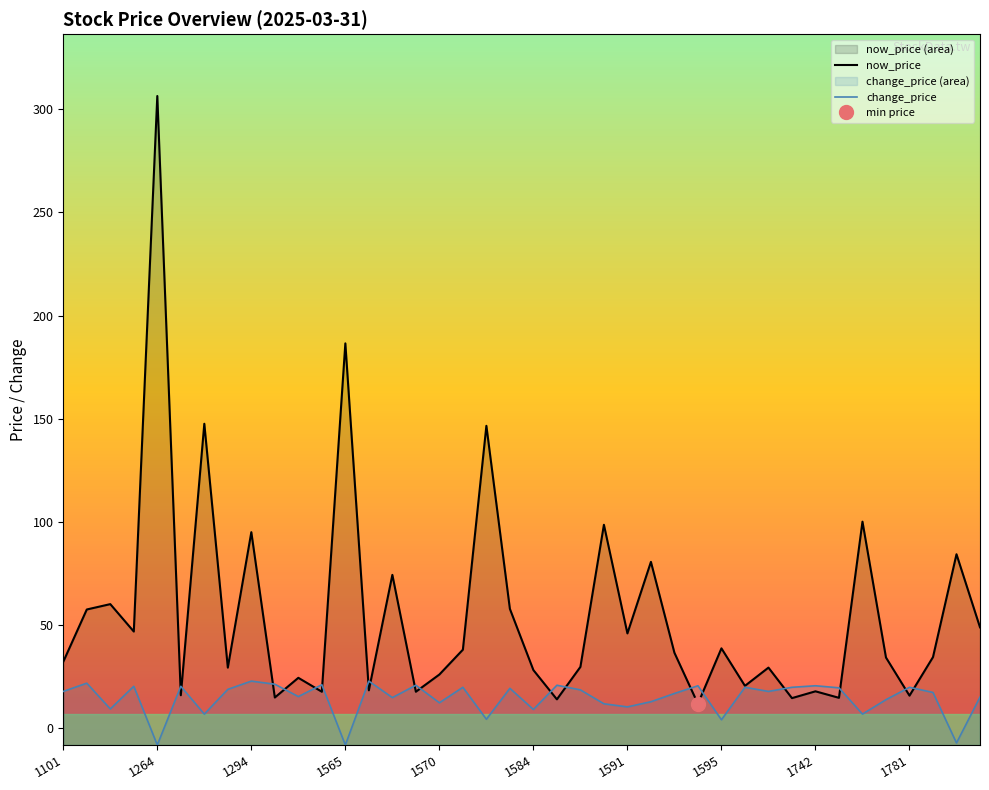

How many intersections are there between change_price and now_price?

18